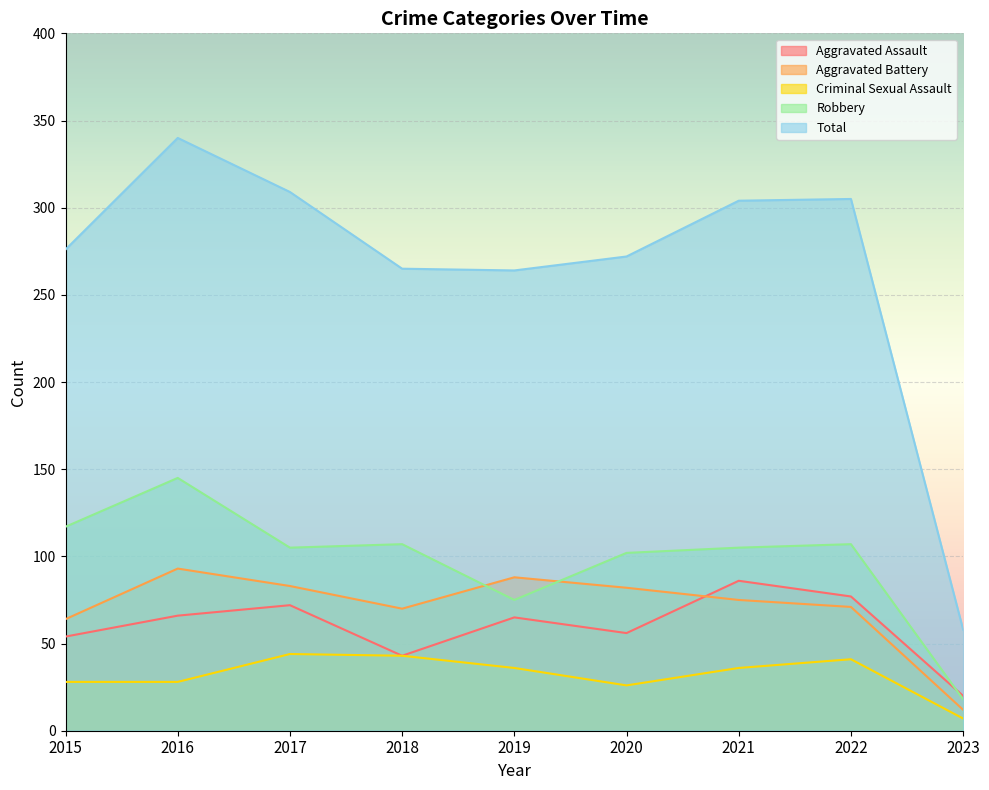

What is the average value of the Criminal Sexual Assault series?

32